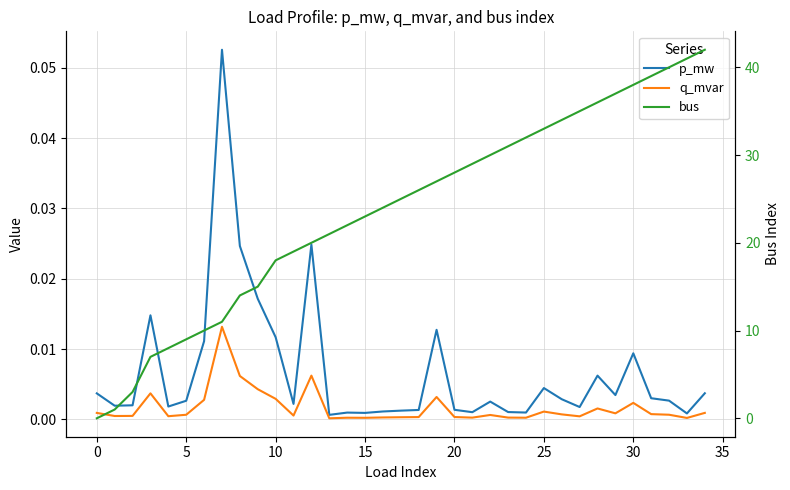

At which label does p_mw reach its minimum?

13